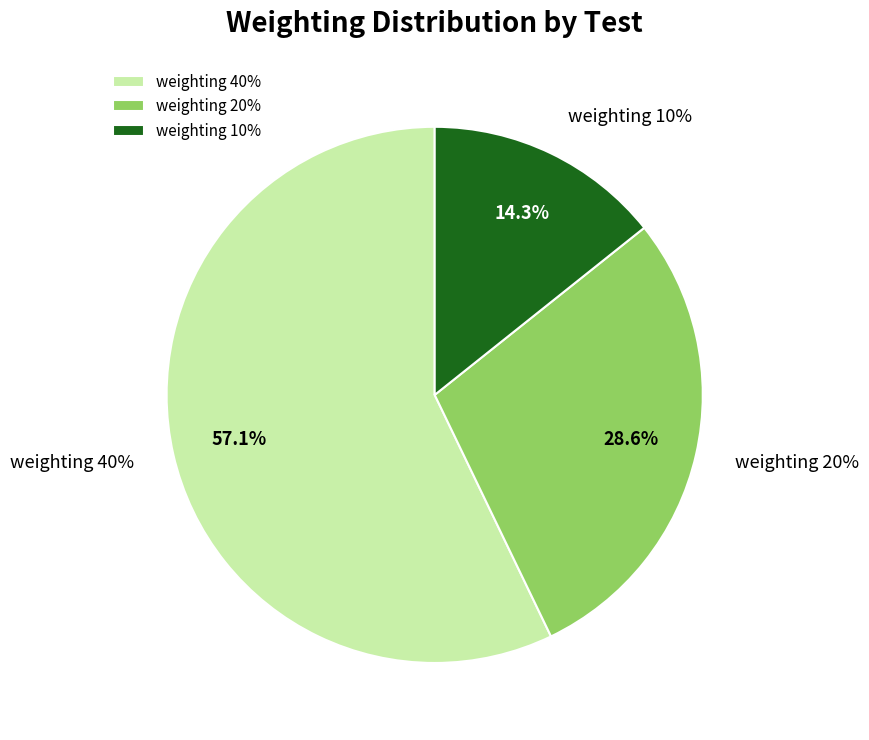

To the nearest percent, what is the difference between the largest and smallest slice percentages?

43%